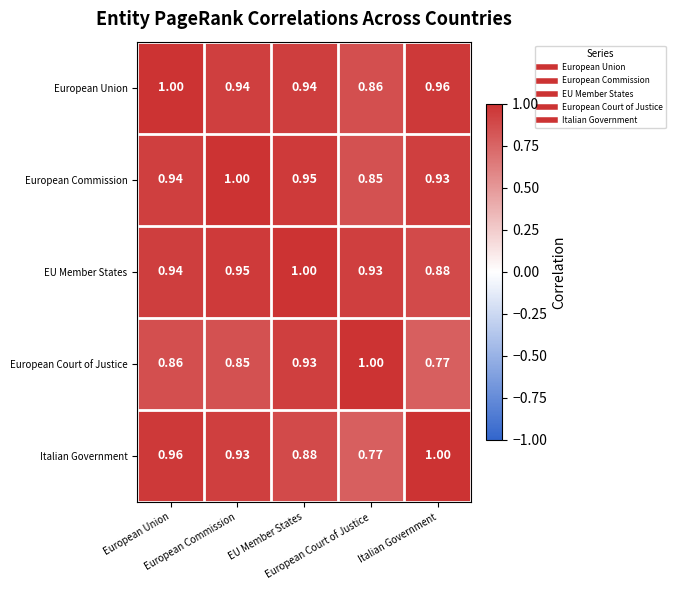

How many data points does each series have?

5